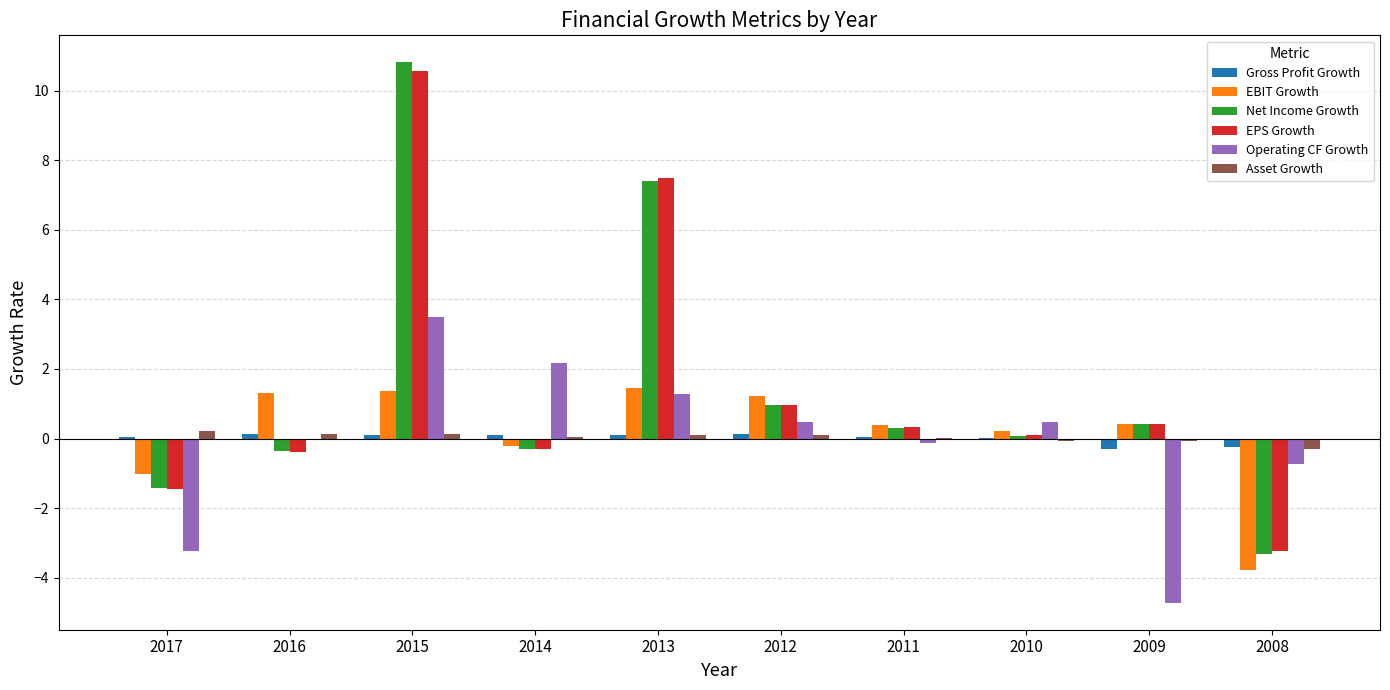

How many series are shown in this chart?

6